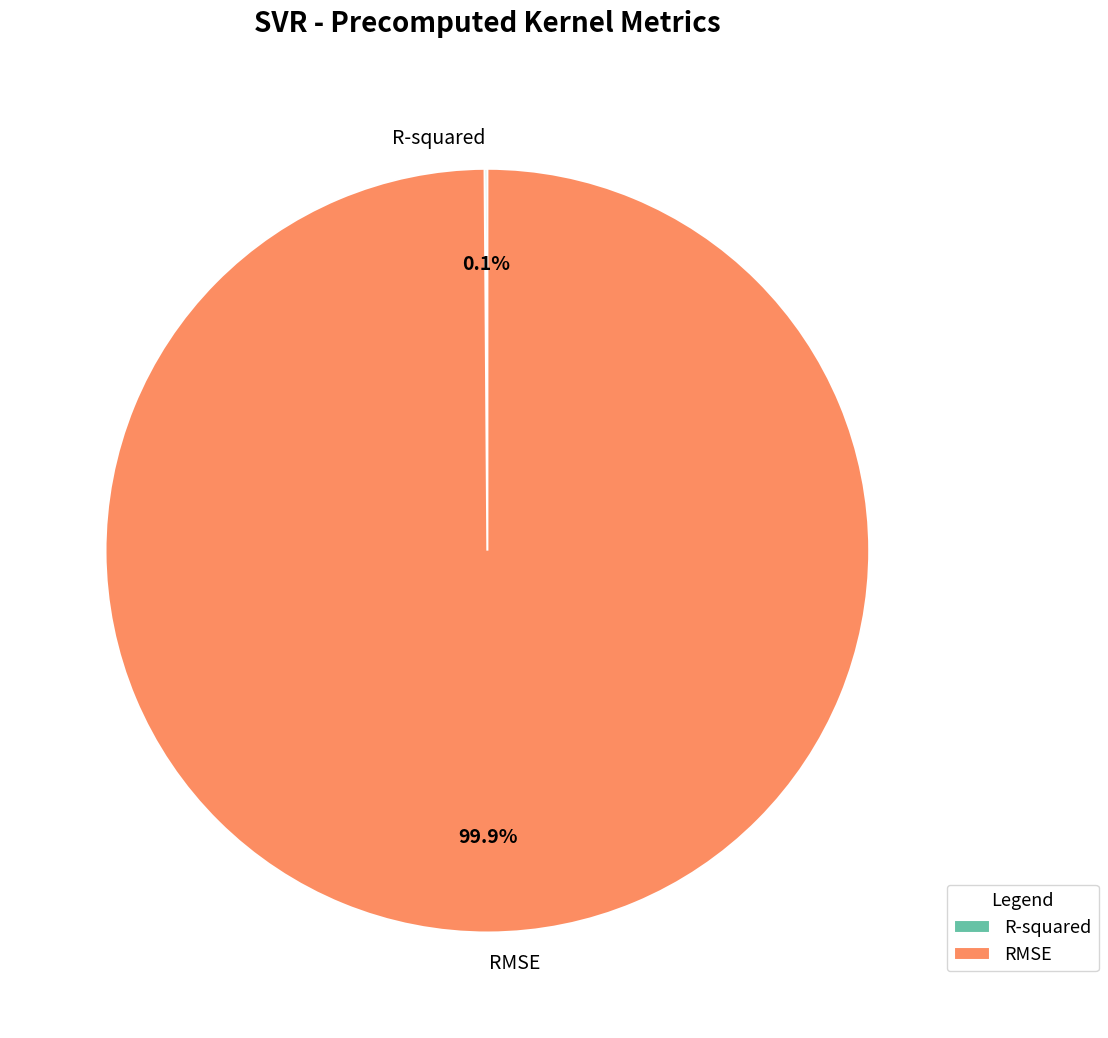

What percentage is NOT represented by RMSE?

0.1%